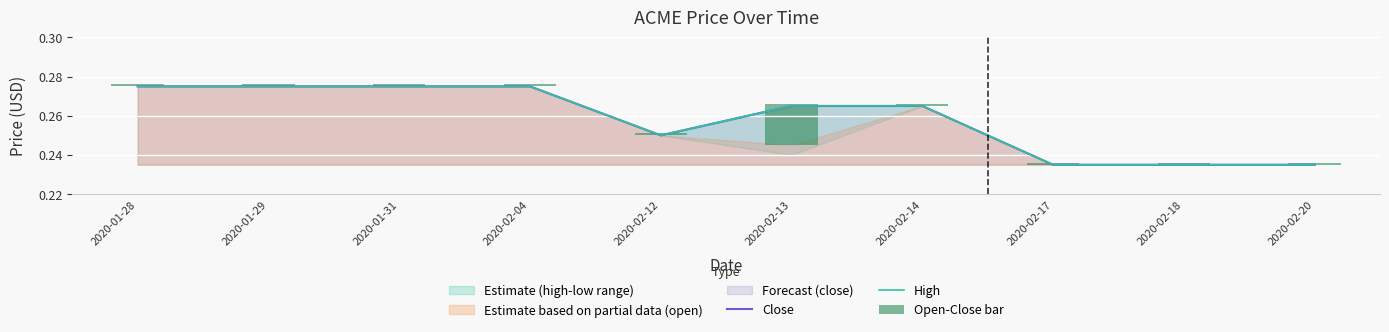

Rank the categories by Open-Close bar value from lowest to highest.

2020-01-28, 2020-01-29, 2020-01-31, 2020-02-04, 2020-02-12, 2020-02-14, 2020-02-17, 2020-02-18, 2020-02-20, 2020-02-13